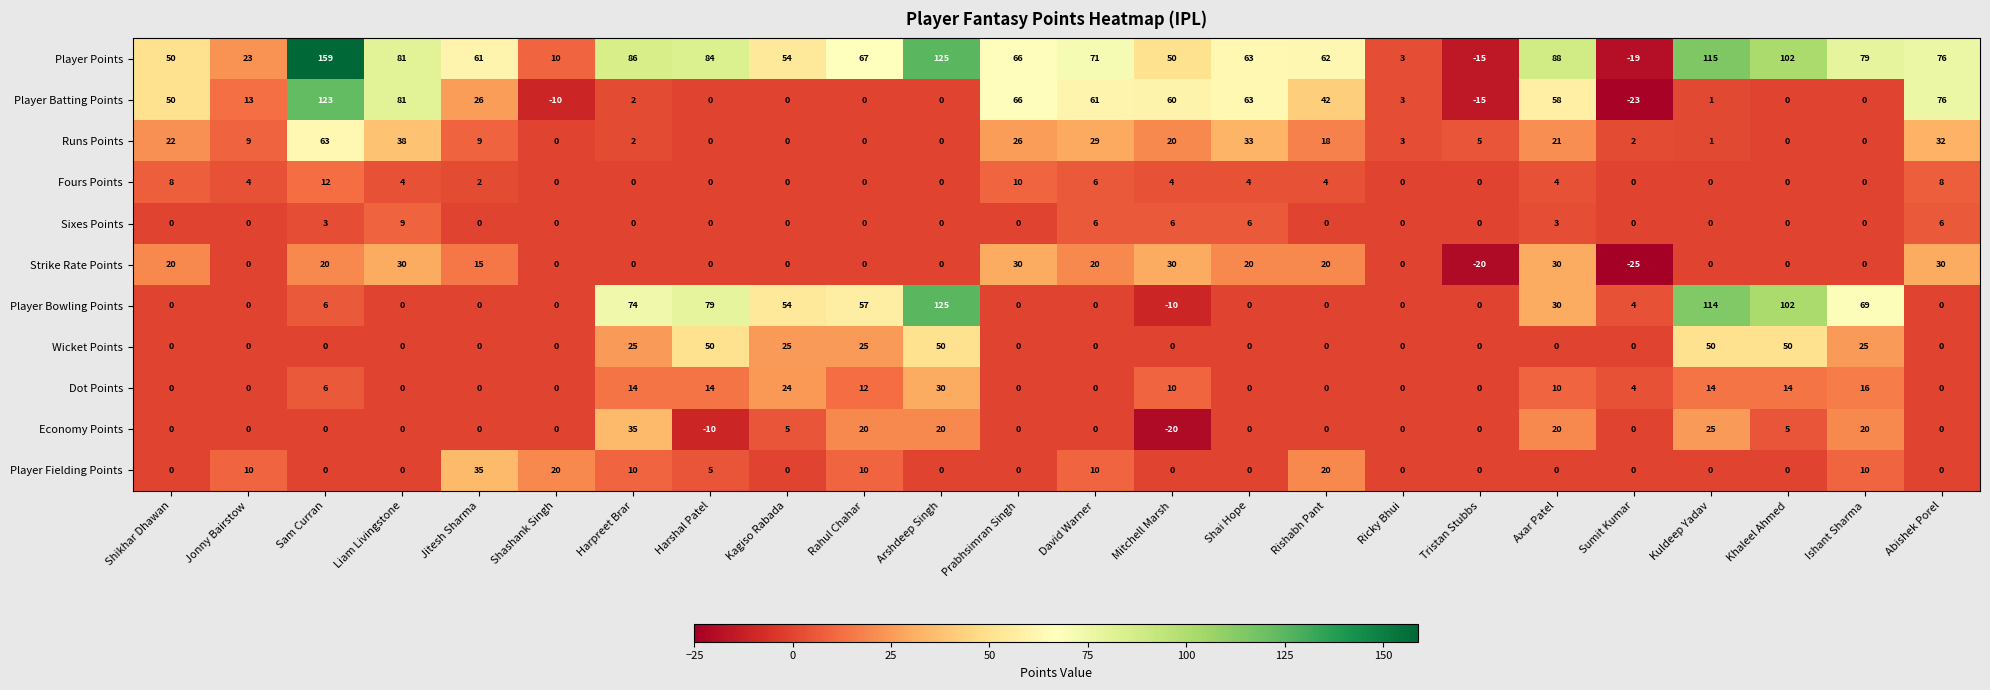

Which label corresponds to the smallest value in the chart?

Sumit Kumar